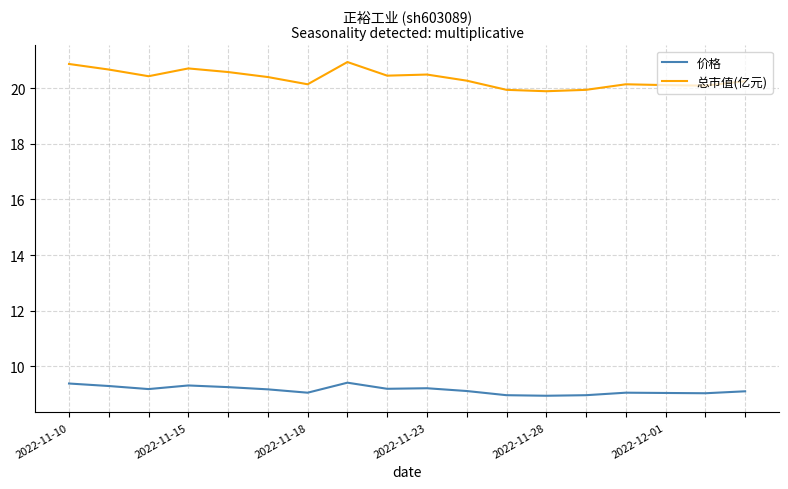

What is the maximum value shown in the chart?

20.9